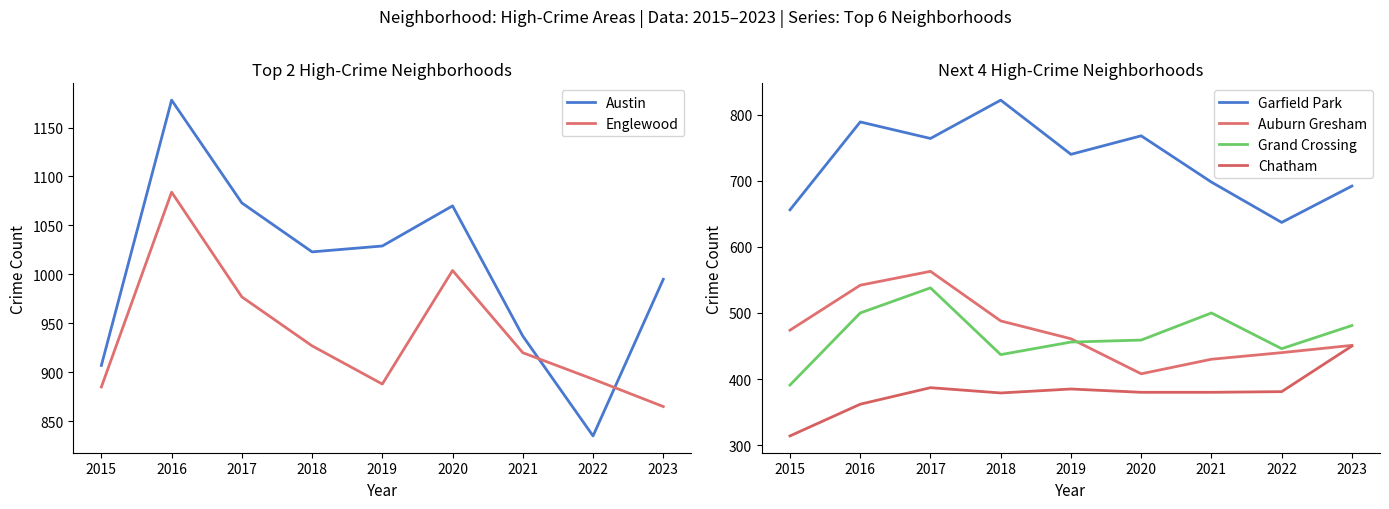

True or false: Garfield Park has more than 2 interior local peaks.

True